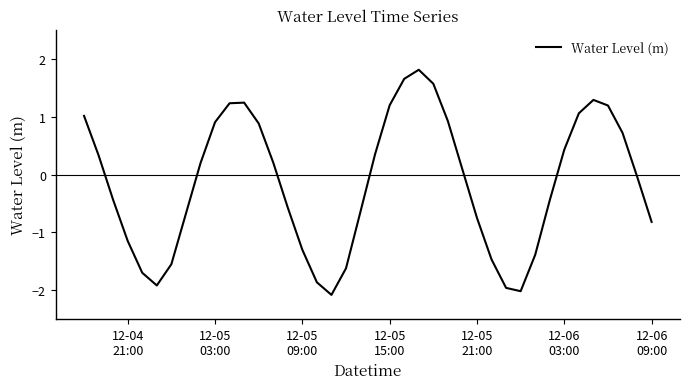

What is the maximum value shown in the chart?

1.8